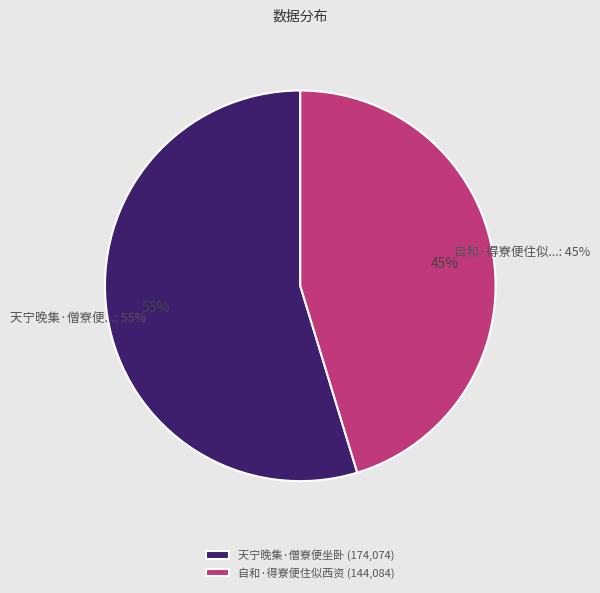

To the nearest percent, what percentage of the pie is 自和·得寮便住似西资?

45%